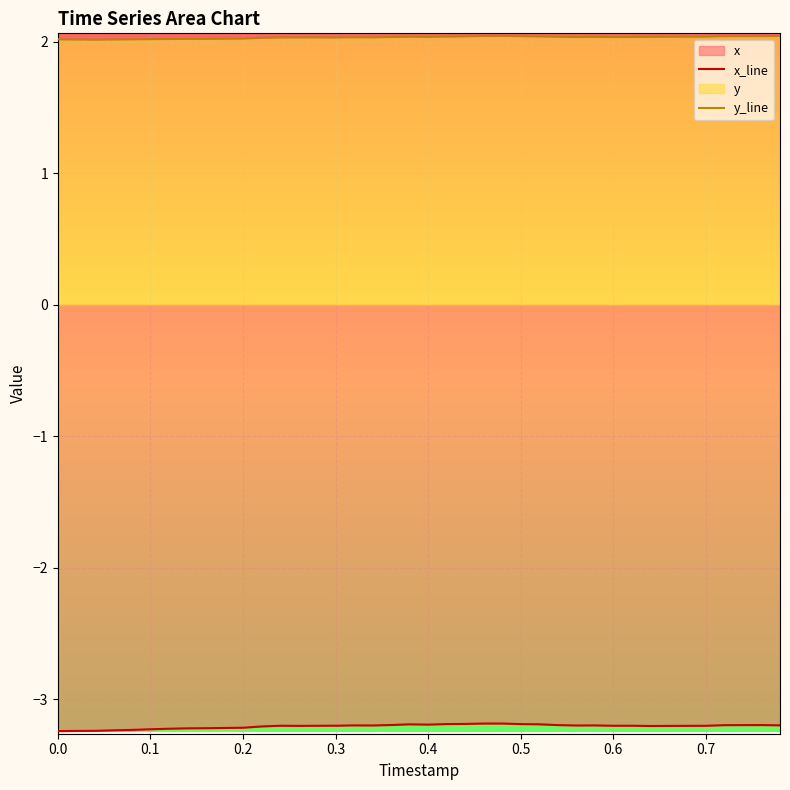

Does the chart display data point markers on the line(s)?

No